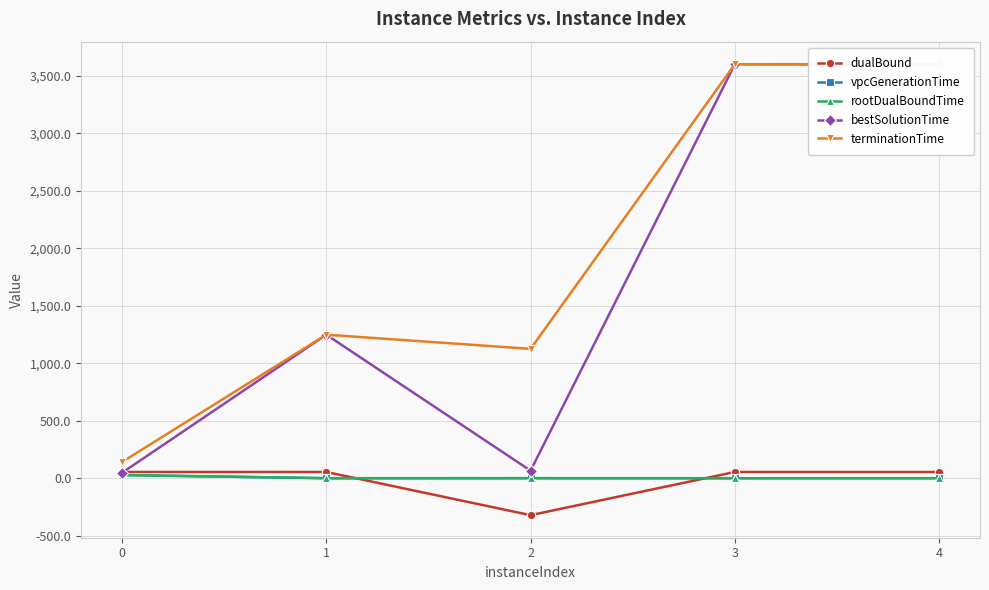

True or false: rootDualBoundTime and bestSolutionTime intersect in this chart.

False